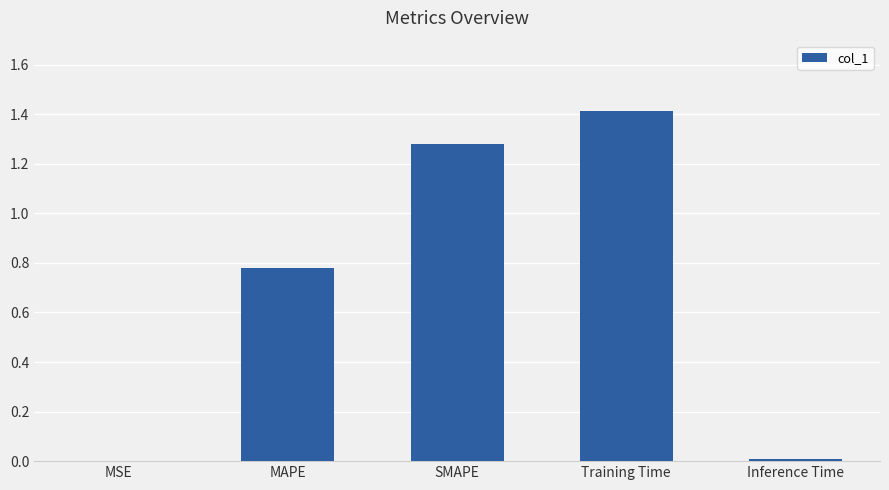

How many categories are shown in the chart?

5